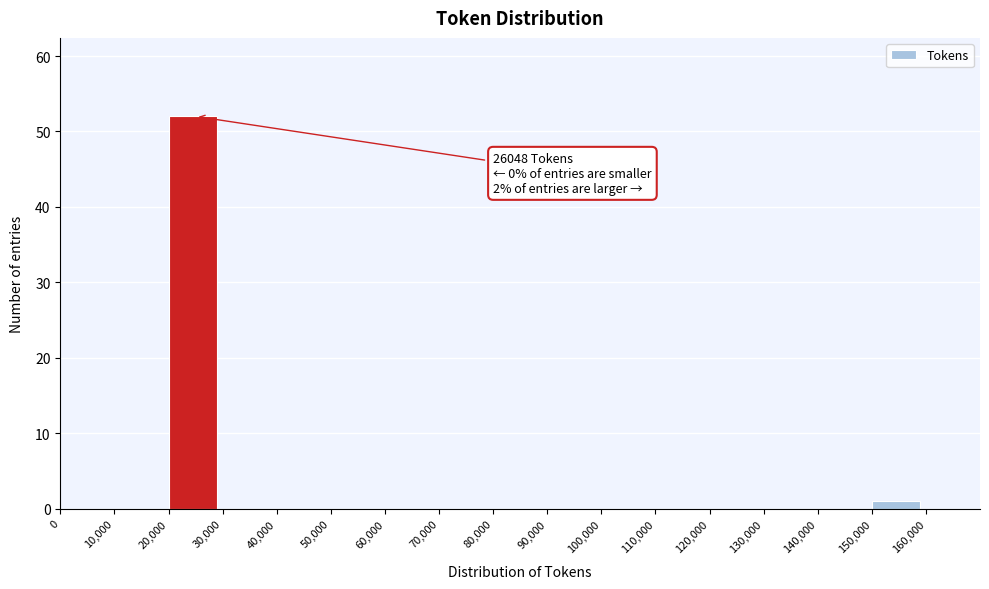

Which range on the x-axis has the tallest bar?

20000 to 30000